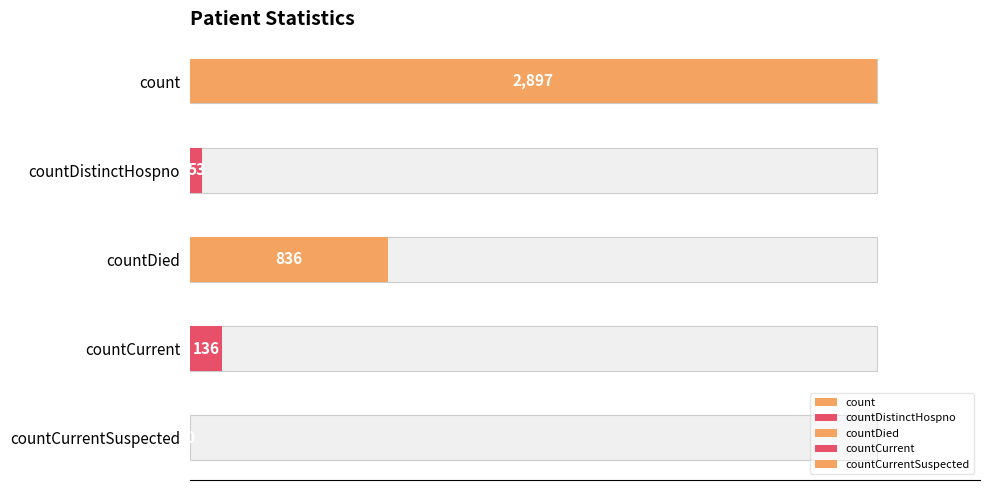

Rank the categories by value from lowest to highest.

countCurrentSuspected, countDistinctHospno, countCurrent, countDied, count